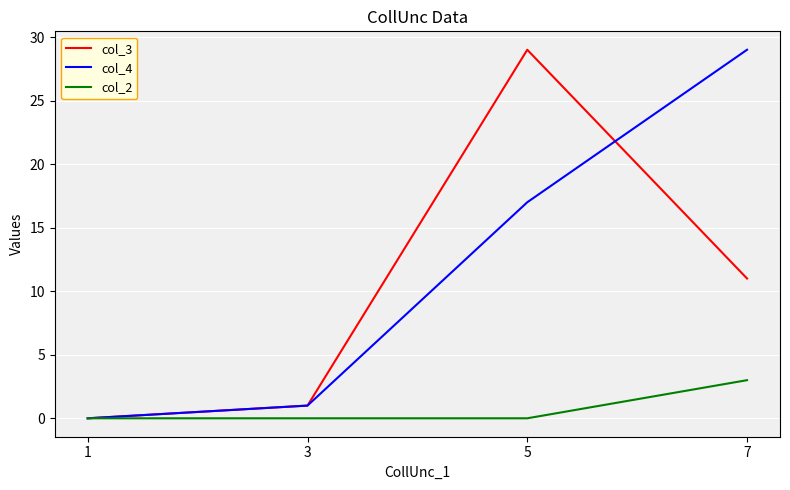

Is the value of col_3 at 7 greater than the value of col_4 at 1?

Yes